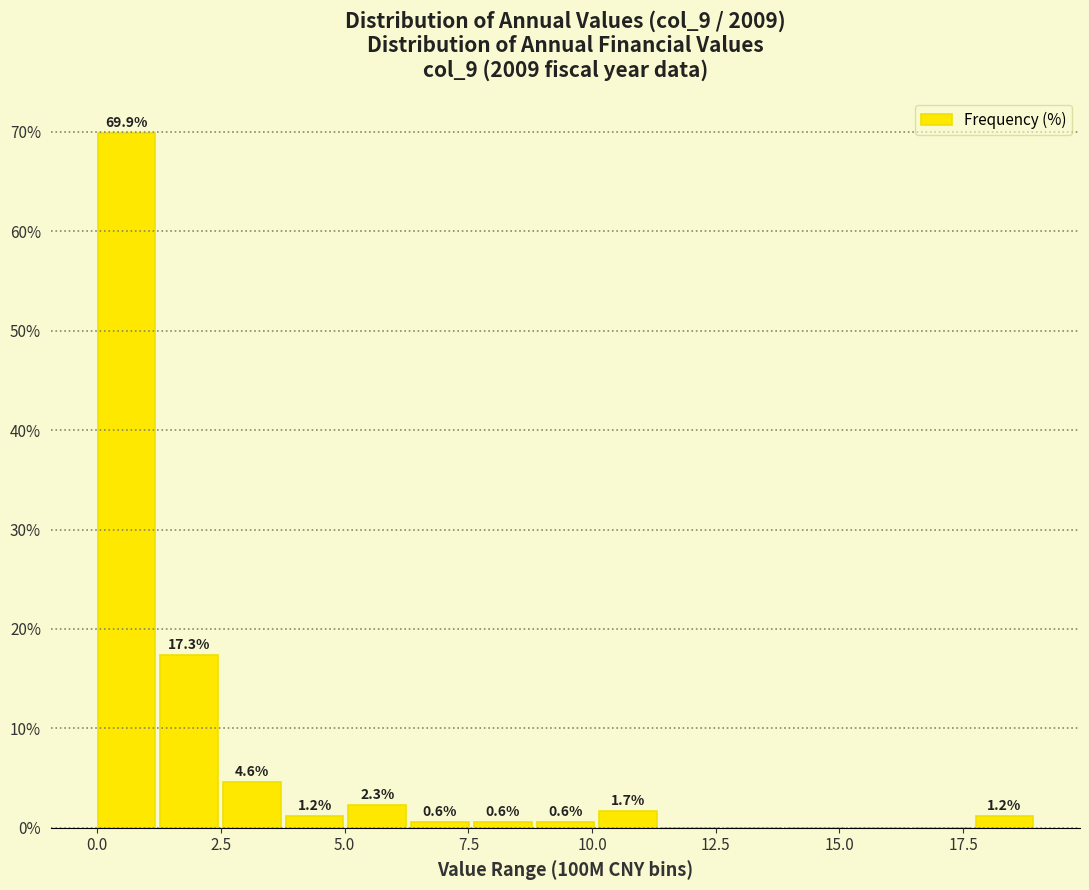

Around what value on the x-axis is the tallest bar? Give the approximate position of its centre, as read against the axis.

0.5